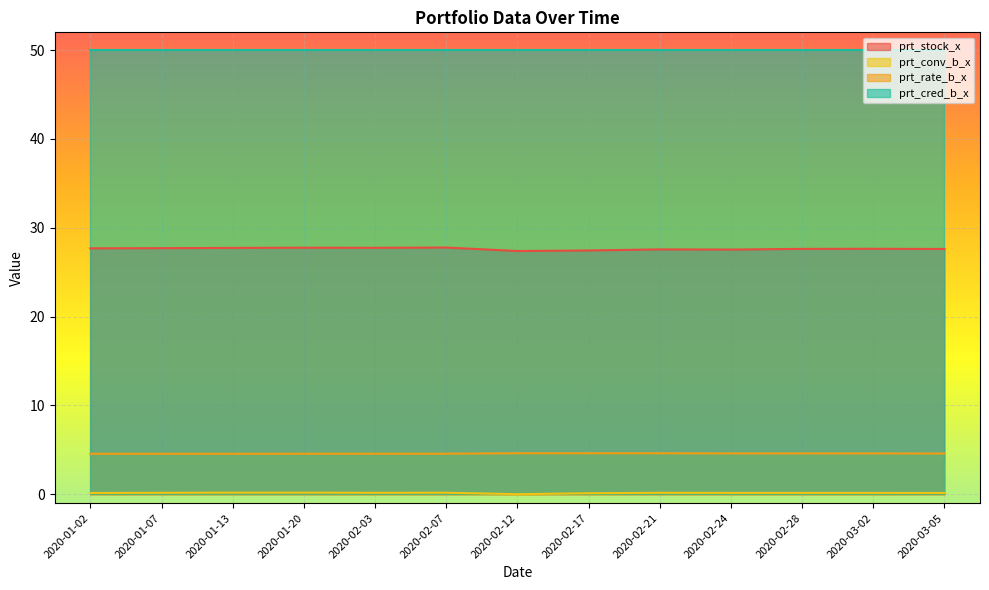

At which category is the sum across all series the highest?

2020-02-07